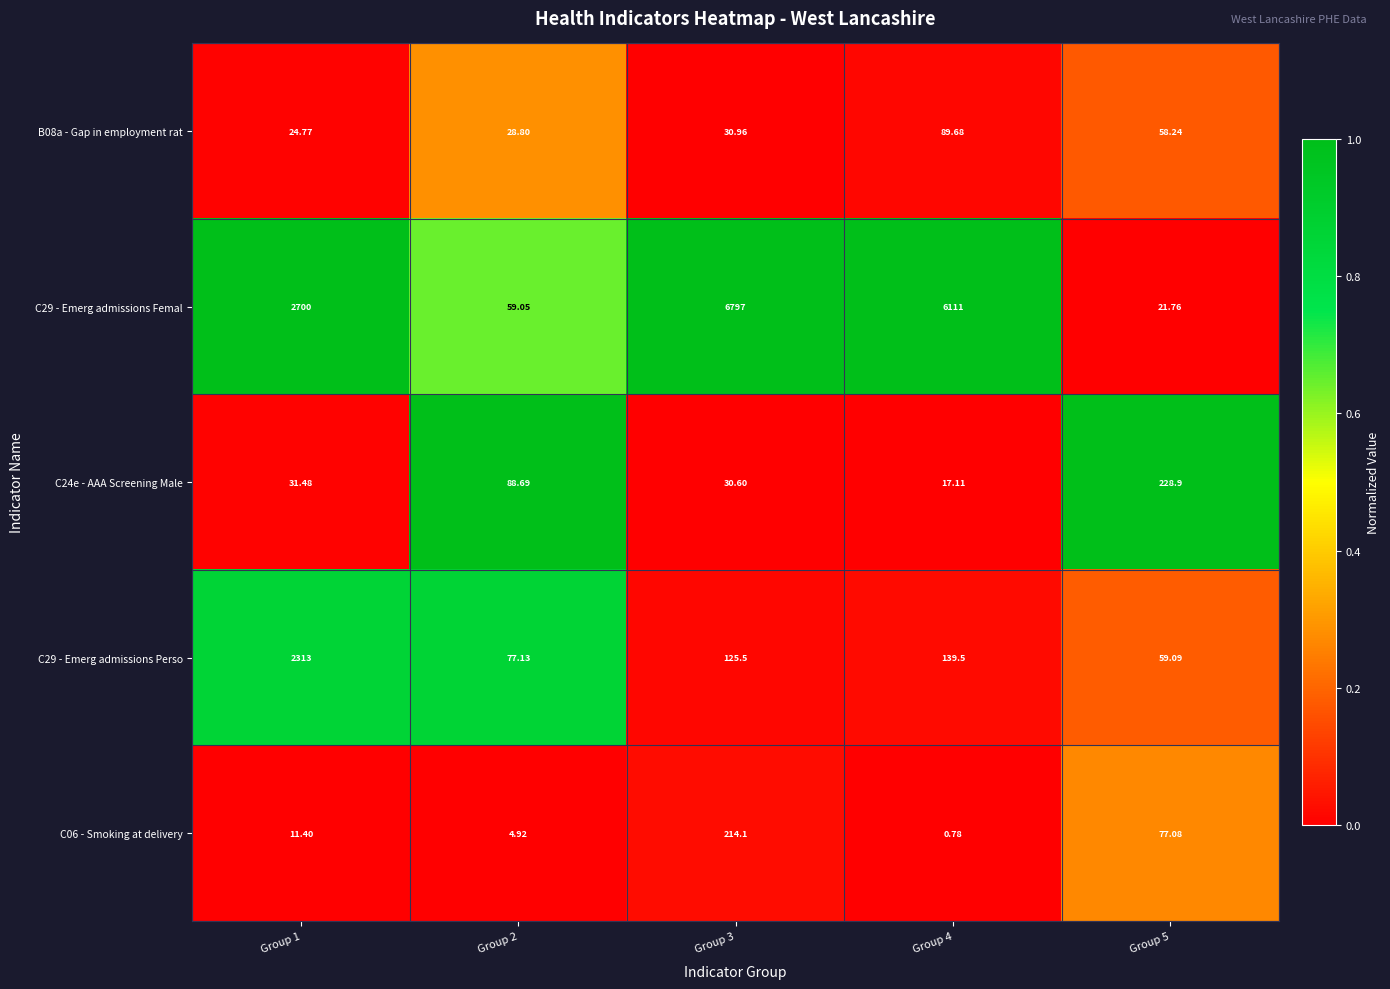

Is the value of C24e - AAA Screening Male at Group 5 greater than the value of C06 - Smoking at delivery at Group 1?

Yes